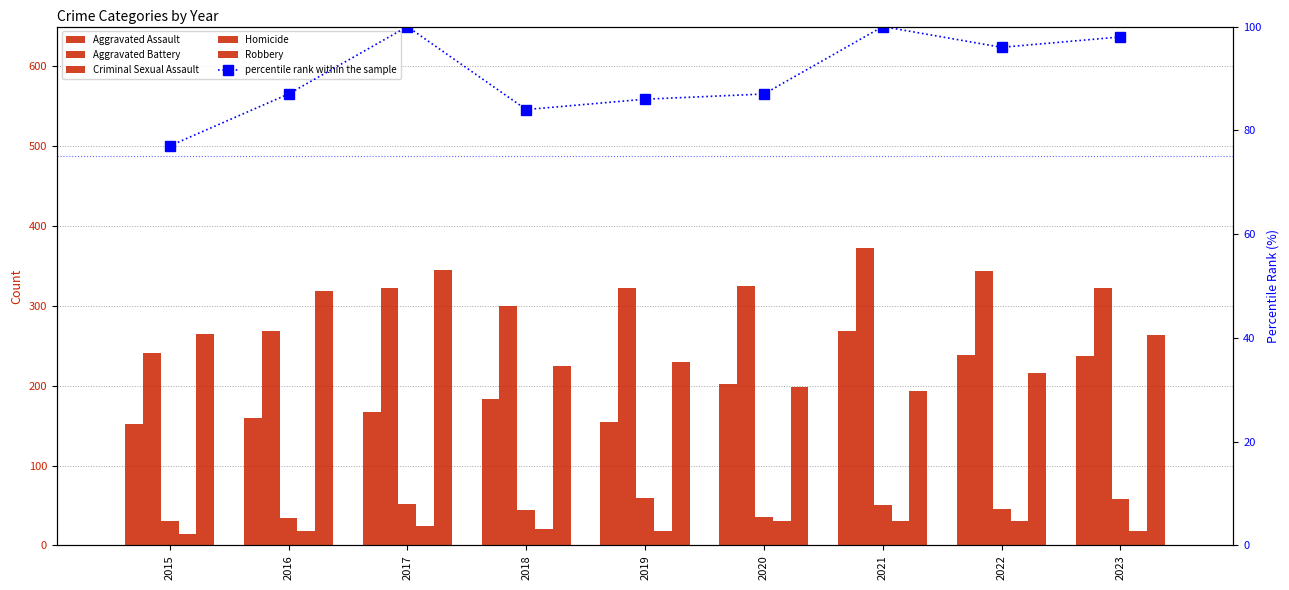

Which label corresponds to the smallest value in the chart?

2015